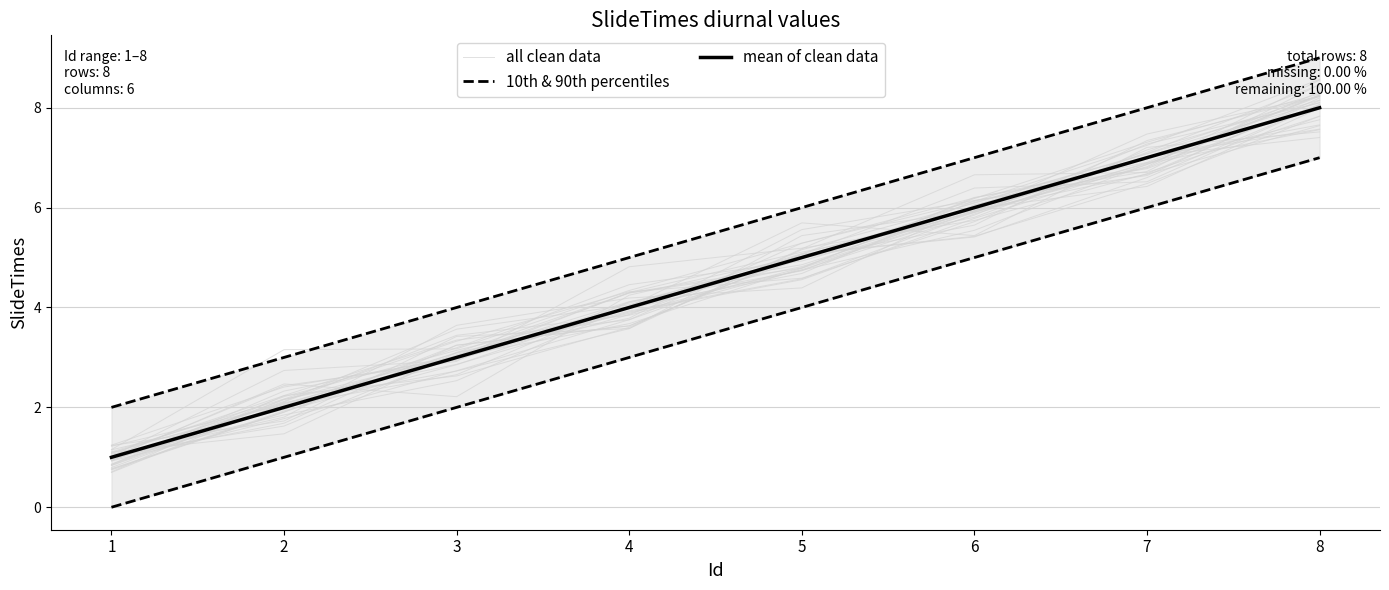

List the labels in order of 10th & 90th percentiles value, largest first.

8, 7, 6, 5, 4, 3, 2, 1